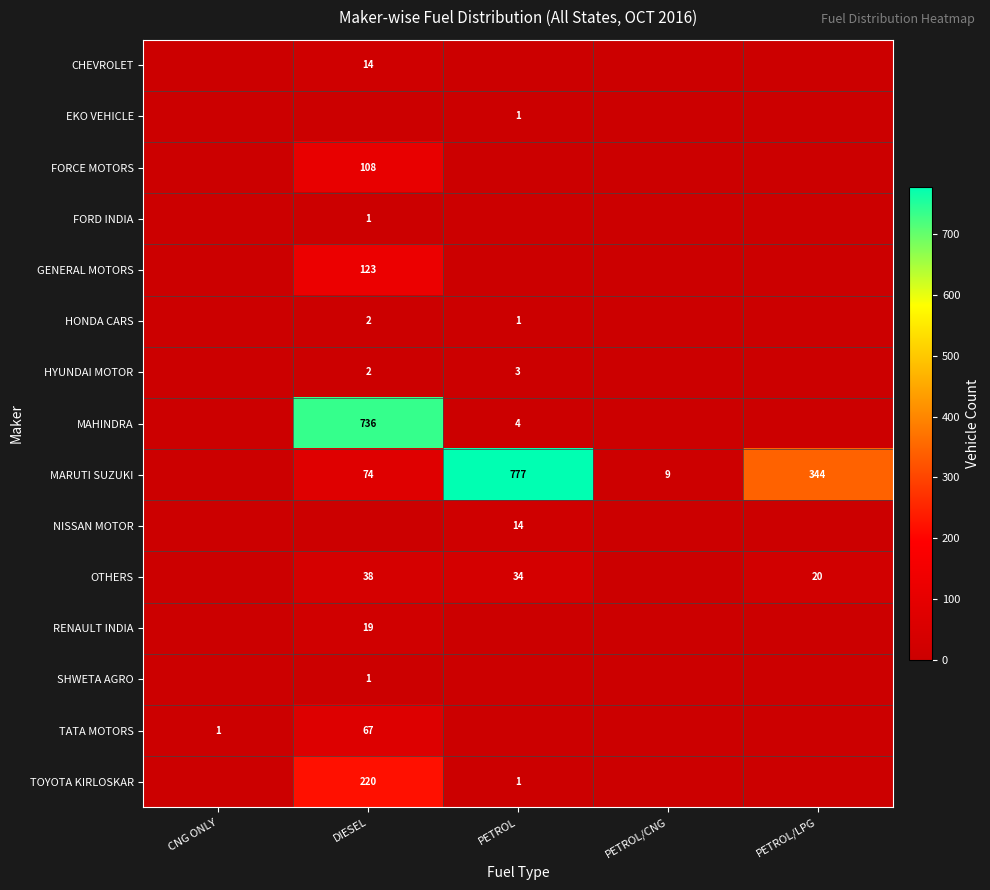

True or false: MARUTI SUZUKI has a value of 475 at PETROL/LPG.

False